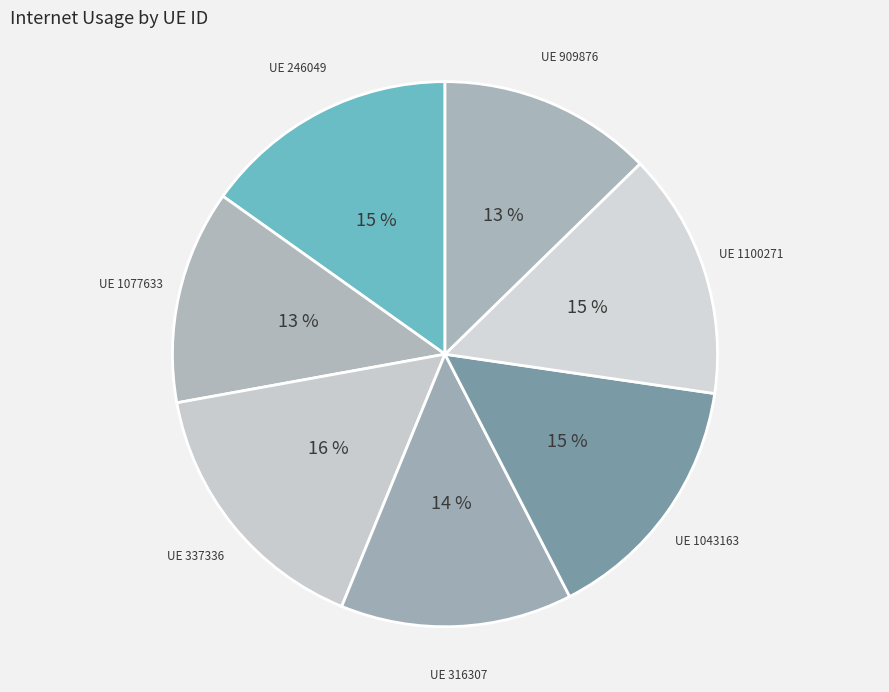

Combined, do UE 337336 and UE 246049 account for over 50%?

No